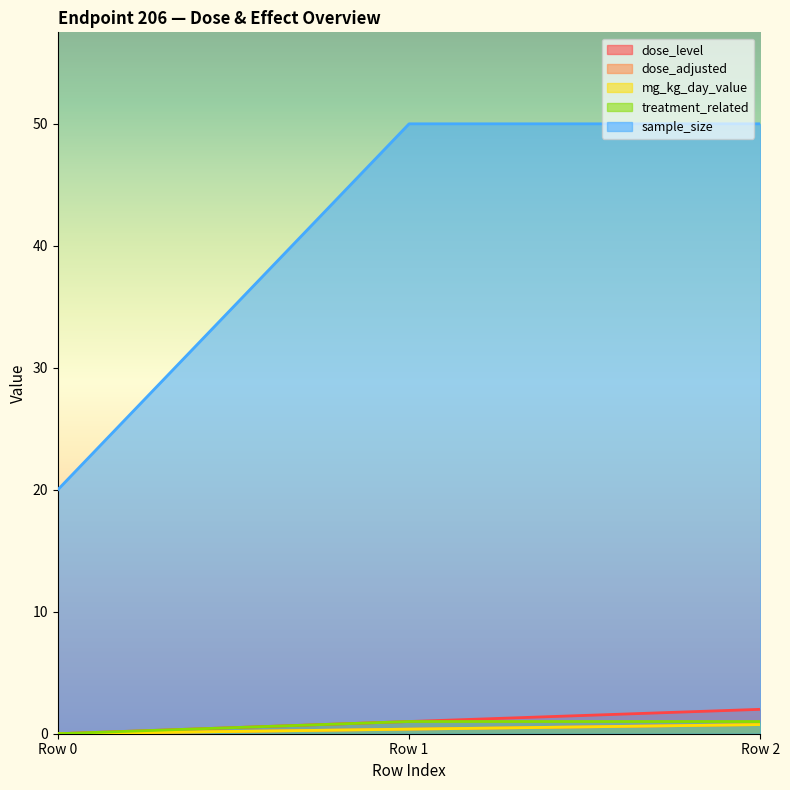

Which category has the highest value across all series?

Row 1